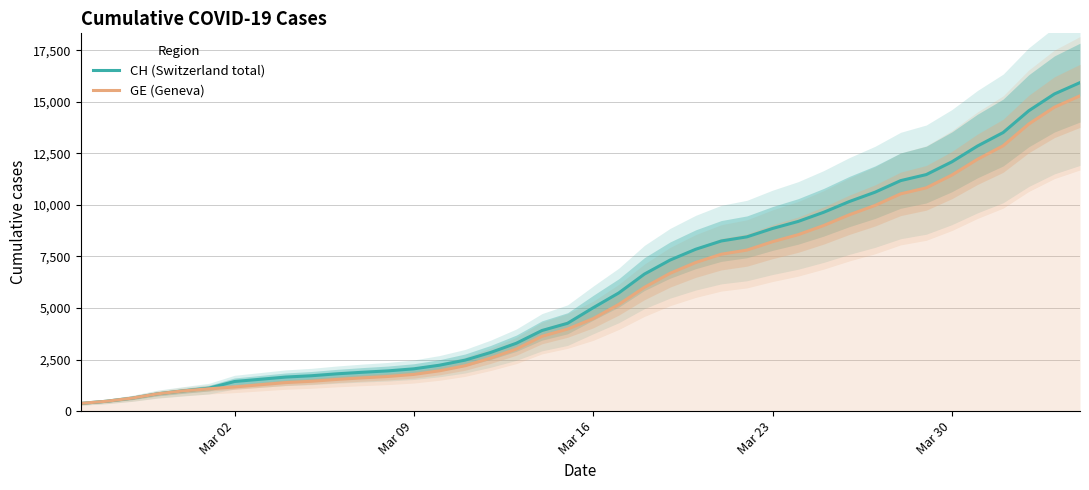

True or false: GE (Geneva) and CH (Switzerland total) intersect in this chart.

False